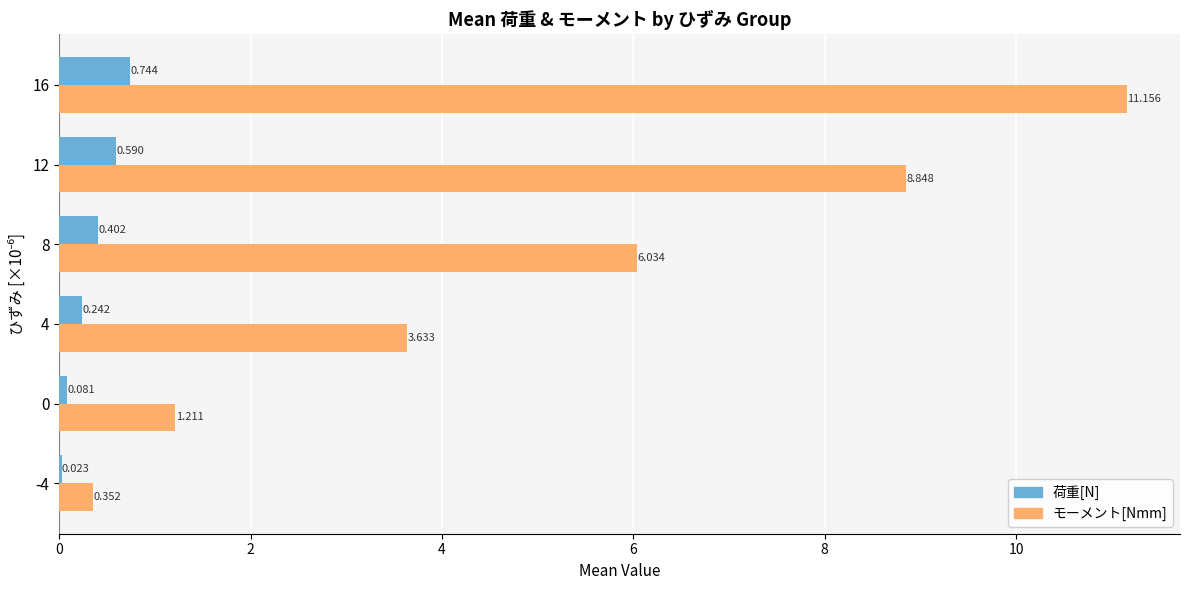

What is the maximum value shown in the chart?

11.2